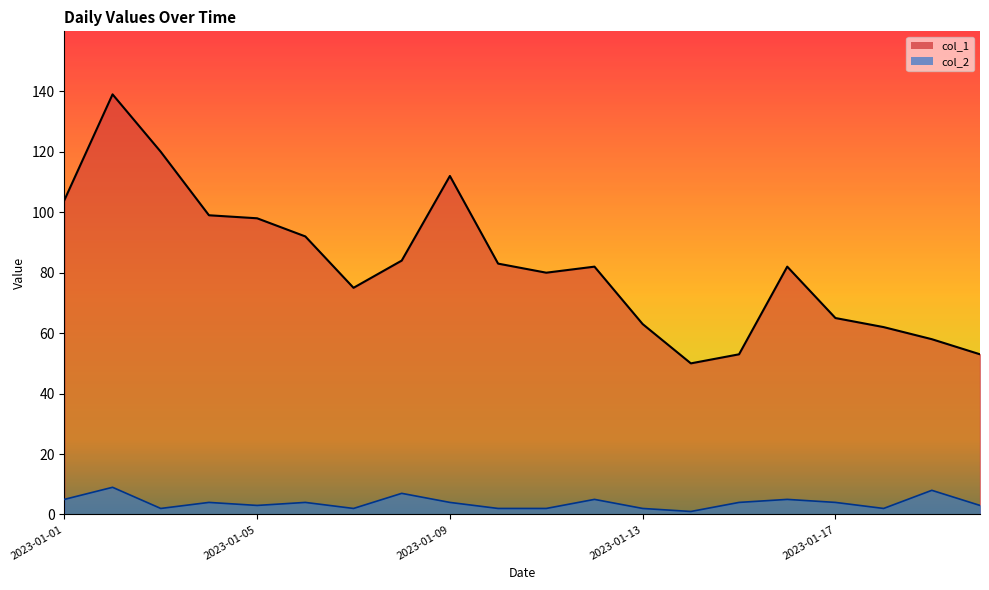

What is the smallest value displayed?

1